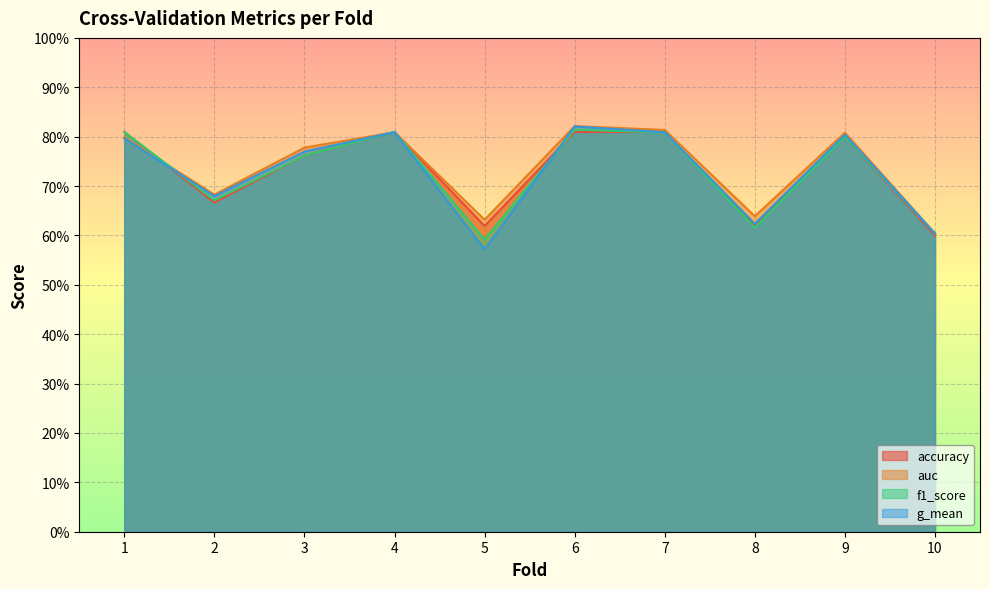

Reading left to right, list all the values displayed in this chart.

accuracy: 1=0.8	2=0.7	3=0.8	4=0.8	5=0.6	6=0.8	7=0.8	8=0.6	9=0.8	10=0.6
auc: 1=0.8	2=0.7	3=0.8	4=0.8	5=0.6	6=0.8	7=0.8	8=0.6	9=0.8	10=0.6
f1_score: 1=0.8	2=0.7	3=0.8	4=0.8	5=0.6	6=0.8	7=0.8	8=0.6	9=0.8	10=0.6
g_mean: 1=0.8	2=0.7	3=0.8	4=0.8	5=0.6	6=0.8	7=0.8	8=0.6	9=0.8	10=0.6